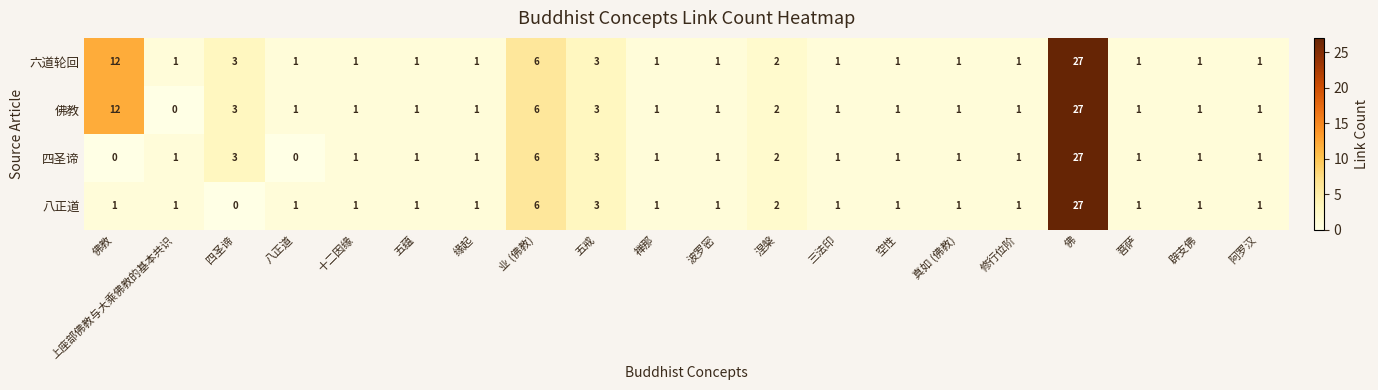

What is the total value across all series at 修行位阶?

4